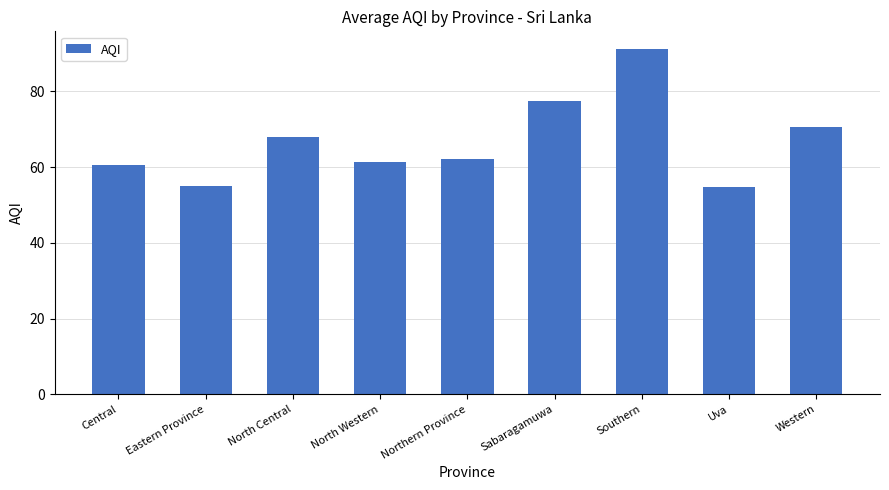

Which has a higher value, Northern Province or Sabaragamuwa?

Sabaragamuwa